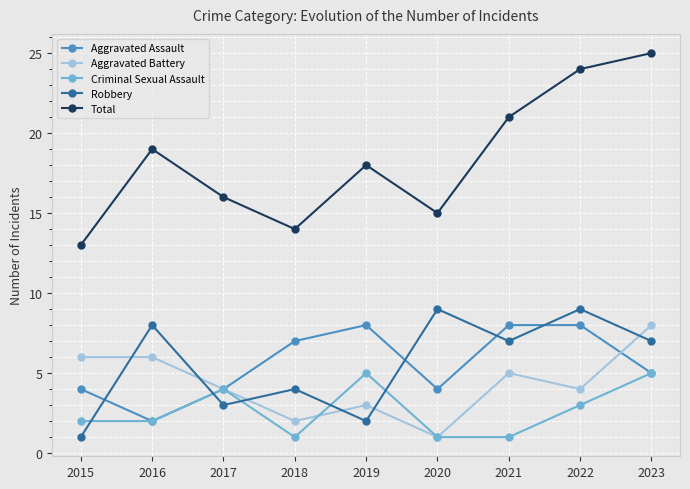

The value of Robbery at 2019 is 2. True or false?

True